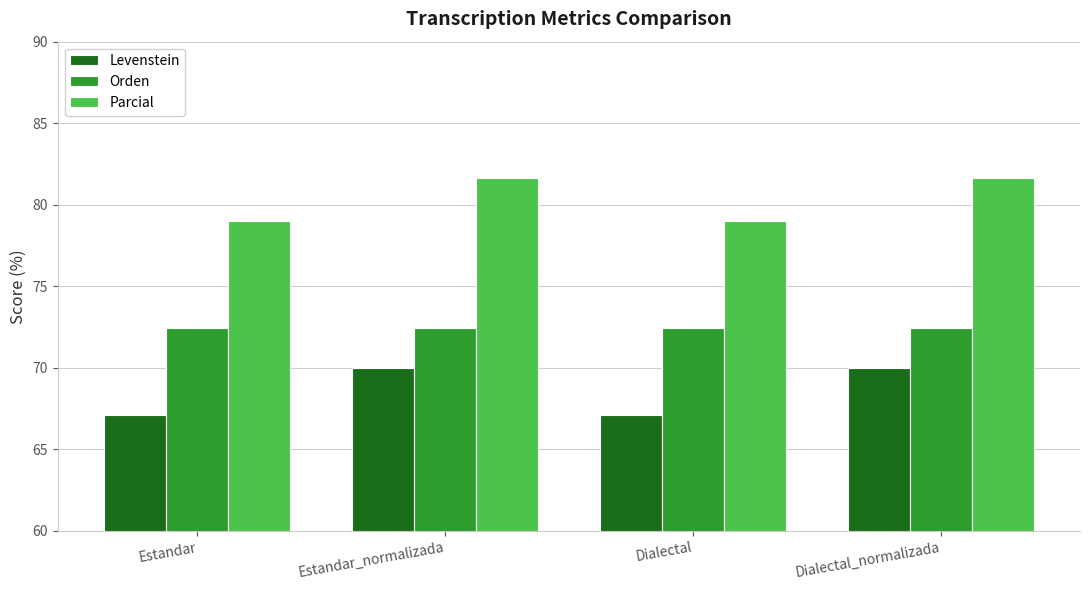

Does the chart contain any negative values?

No